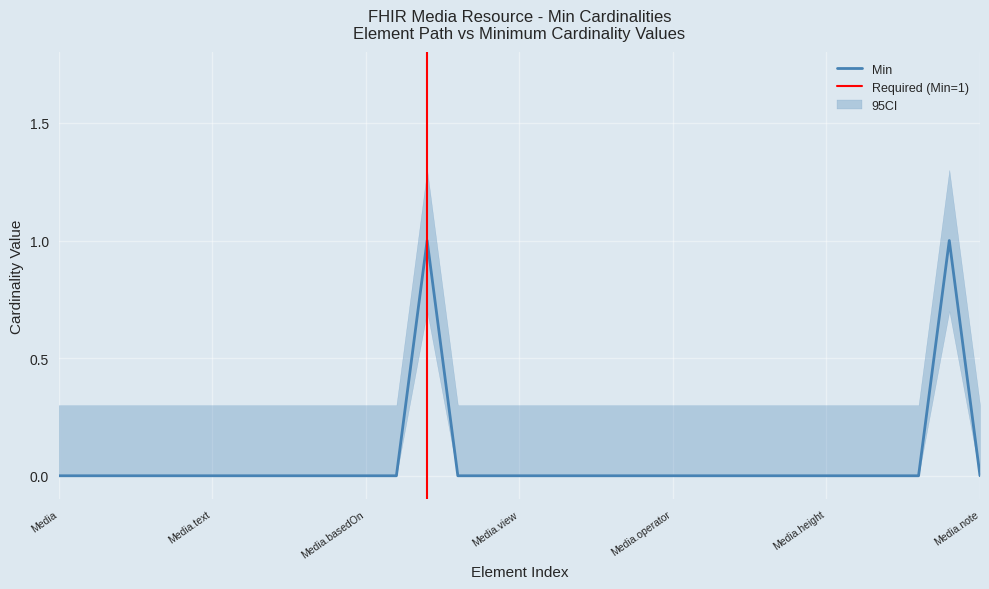

Rank the categories by value from lowest to highest.

Media, Media.id, Media.meta, Media.implicitRules, Media.language, Media.text, Media.contained, Media.extension, Media.modifierExtension, Media.identifier, Media.basedOn, Media.partOf, Media.type, Media.modality, Media.view, Media.subject, Media.encounter, Media.created[x], Media.issued, Media.operator, Media.reasonCode, Media.bodySite, Media.deviceName, Media.device, Media.height, Media.width, Media.frames, Media.duration, Media.note, Media.status, Media.content